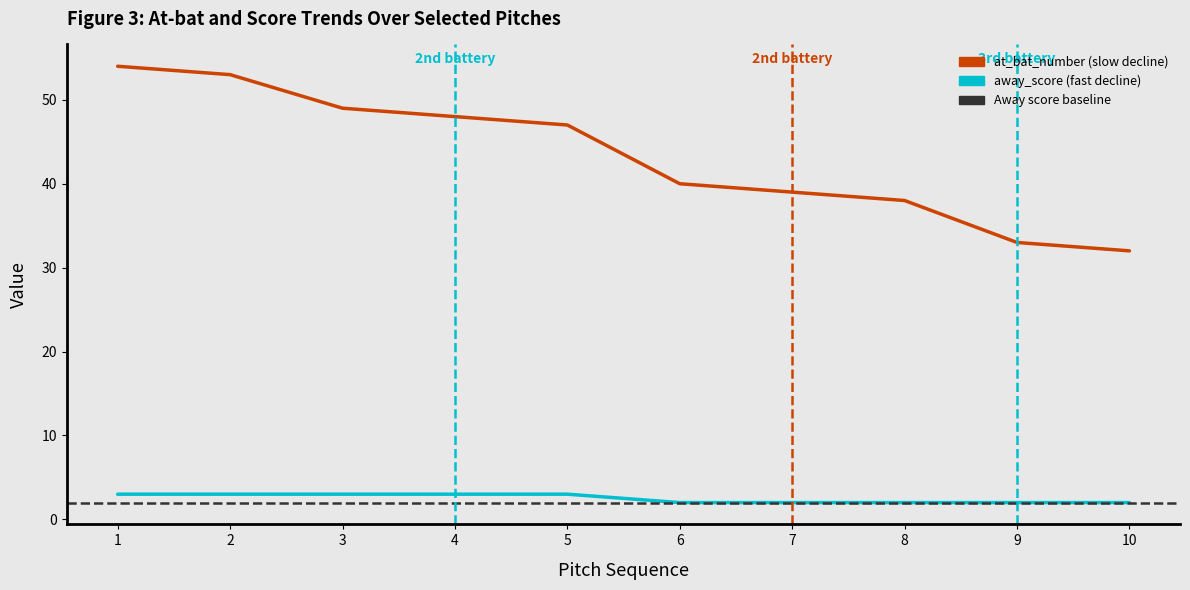

The at_bat_number series shows 54 at 1. True or false?

True